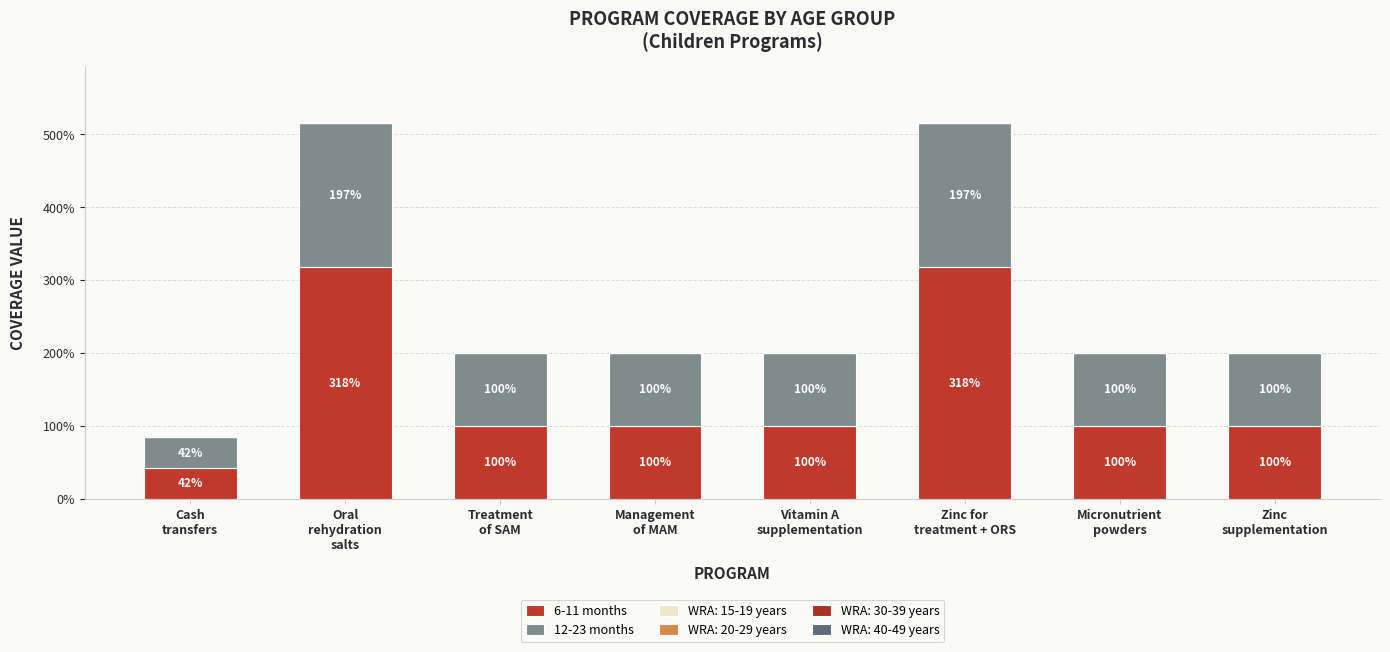

At how many categories does at least one series exceed 3?

2